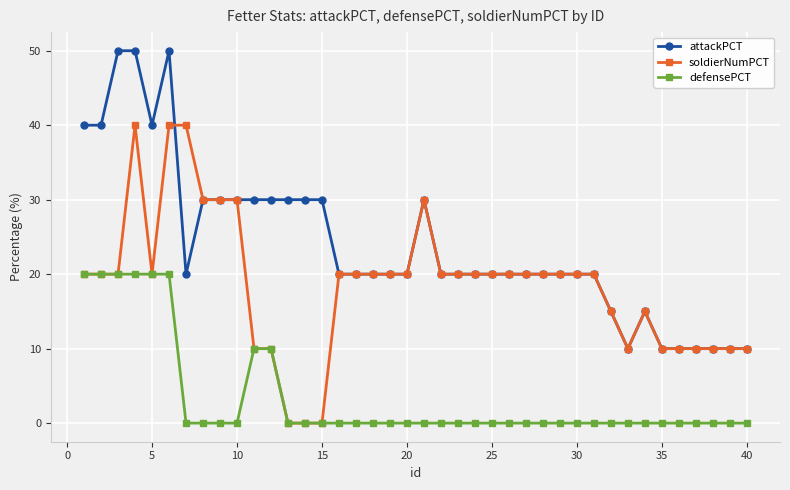

Count the attackPCT values in the range 20 to 30.

25